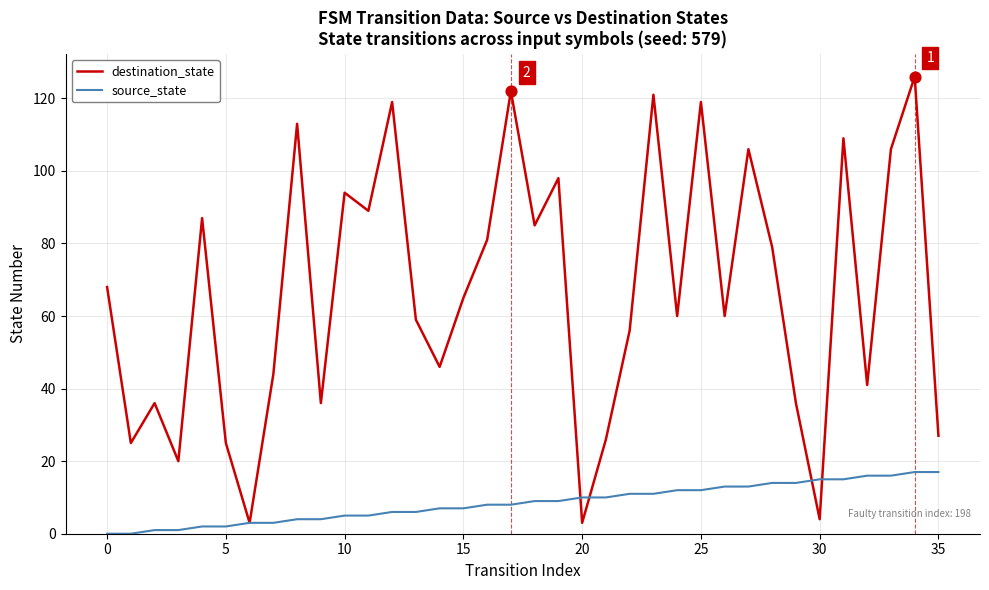

Which series has the widest spread of values?

destination_state